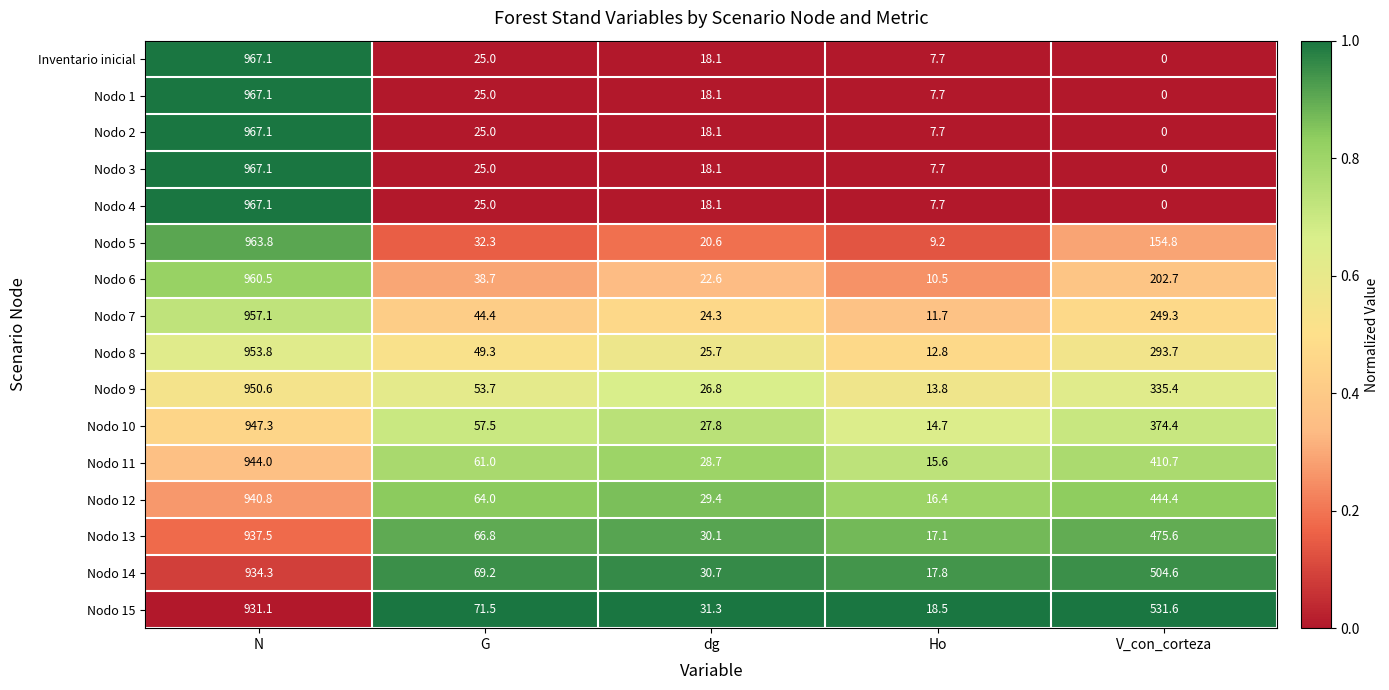

Where does the Nodo 9 series first go above 53?

N